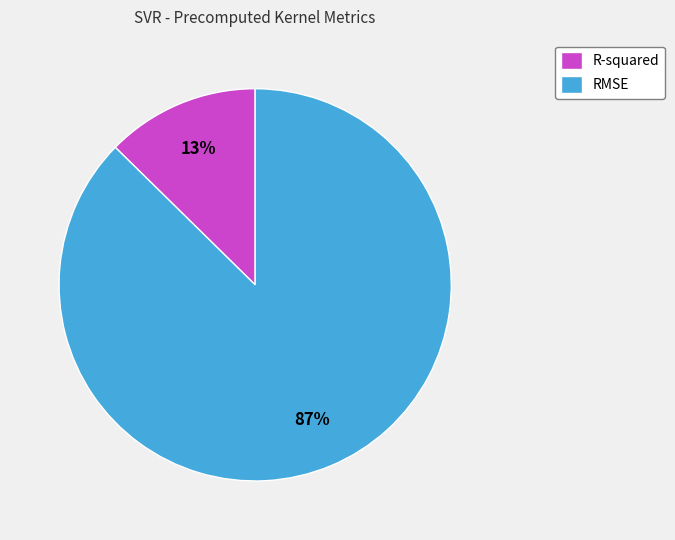

To the nearest percent, what is the combined percentage of RMSE and R-squared?

100%